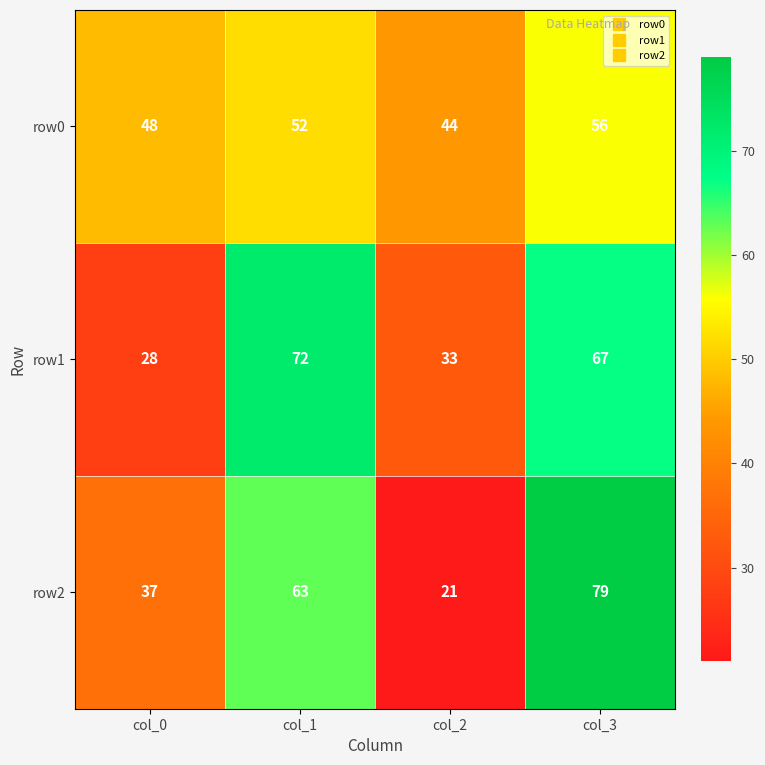

Reading right to left, extract all data points from this chart.

row0: col_3=56	col_2=44	col_1=52	col_0=48
row1: col_3=67	col_2=33	col_1=72	col_0=28
row2: col_3=79	col_2=21	col_1=63	col_0=37